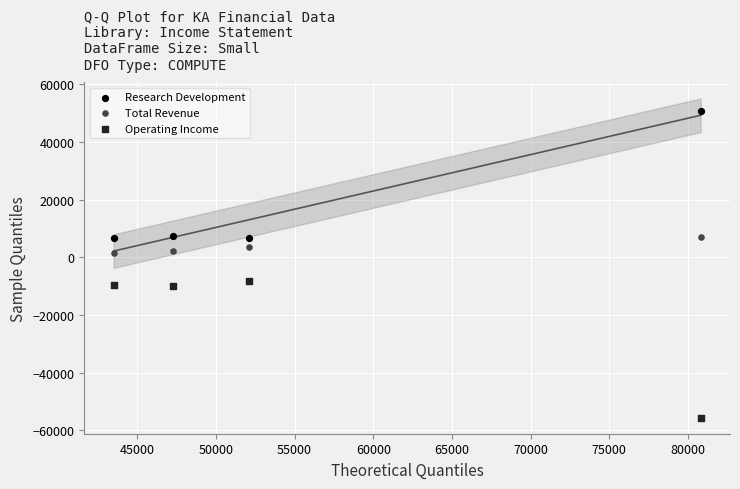

Which series contains the lowest Y value?

Operating Income